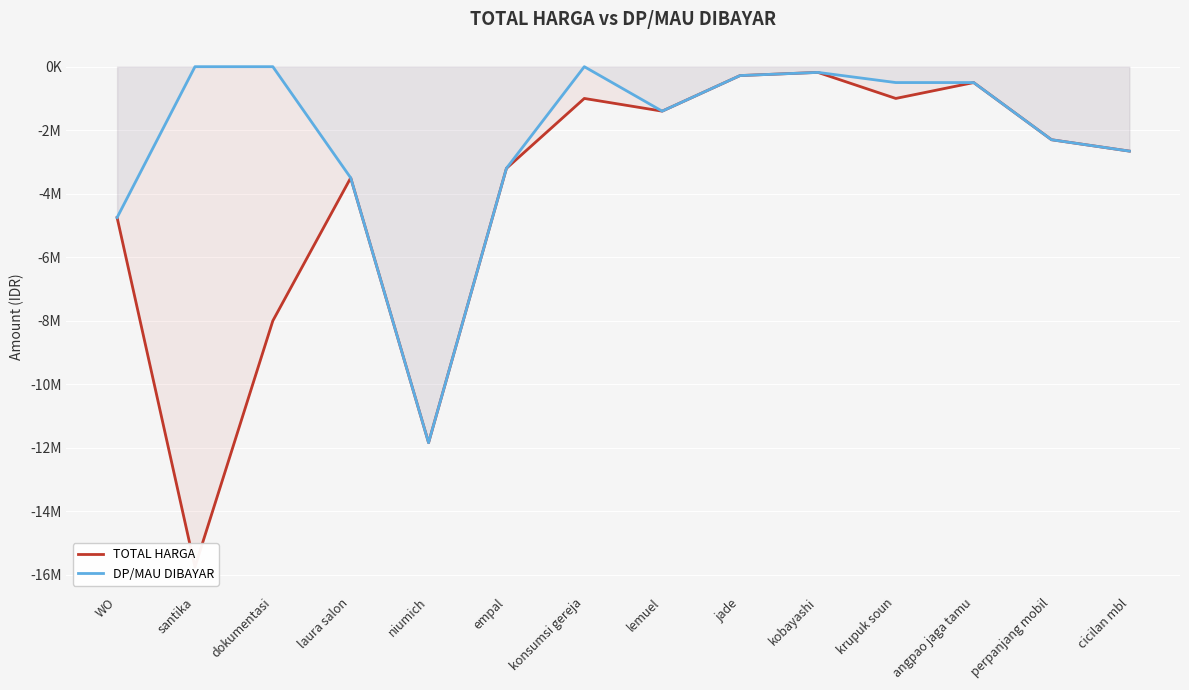

The TOTAL HARGA series shows -8000000 at dokumentasi. True or false?

True